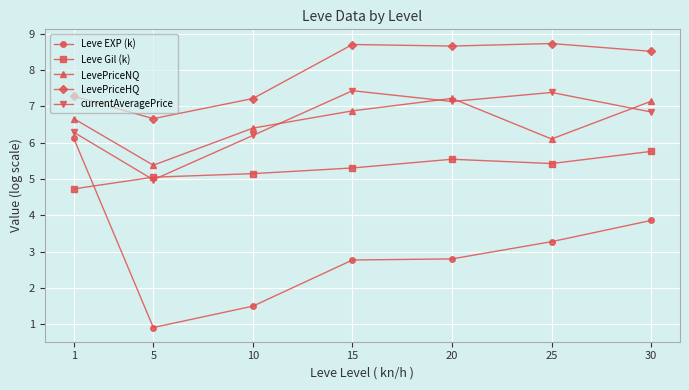

True or false: LevePriceHQ and LevePriceNQ cross at least once.

False